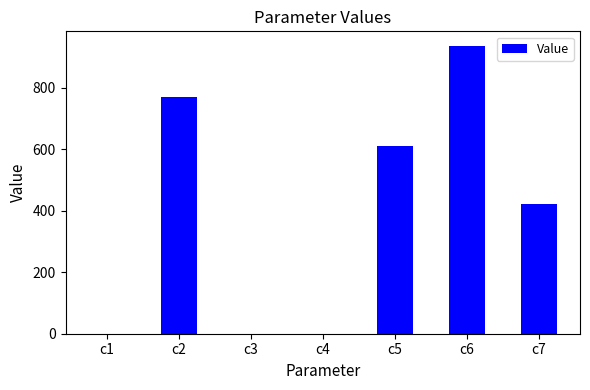

How many categories are shown in the chart?

7